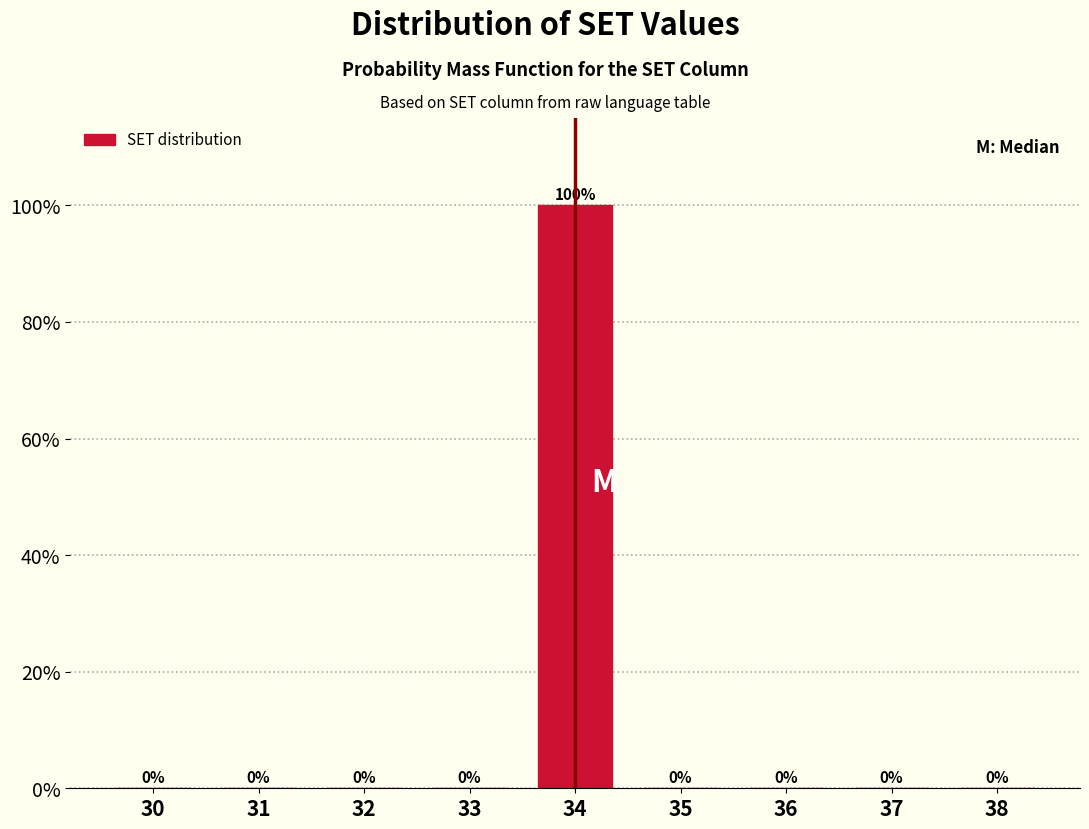

Reading left to right, extract all data points from this chart.

30=0	31=0	32=0	33=0	34=100	35=0	36=0	37=0	38=0